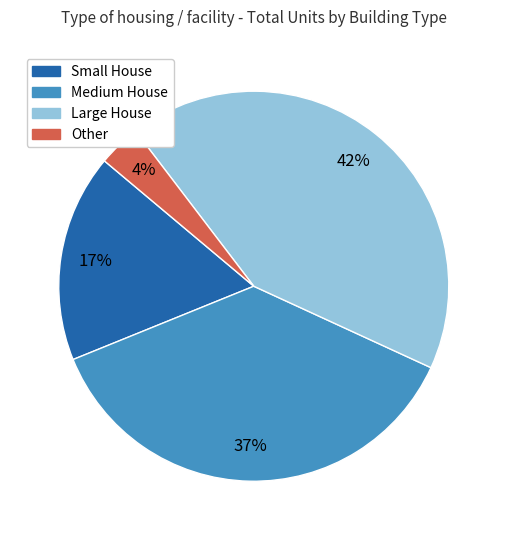

Is there any slice that represents more than half of the pie?

No